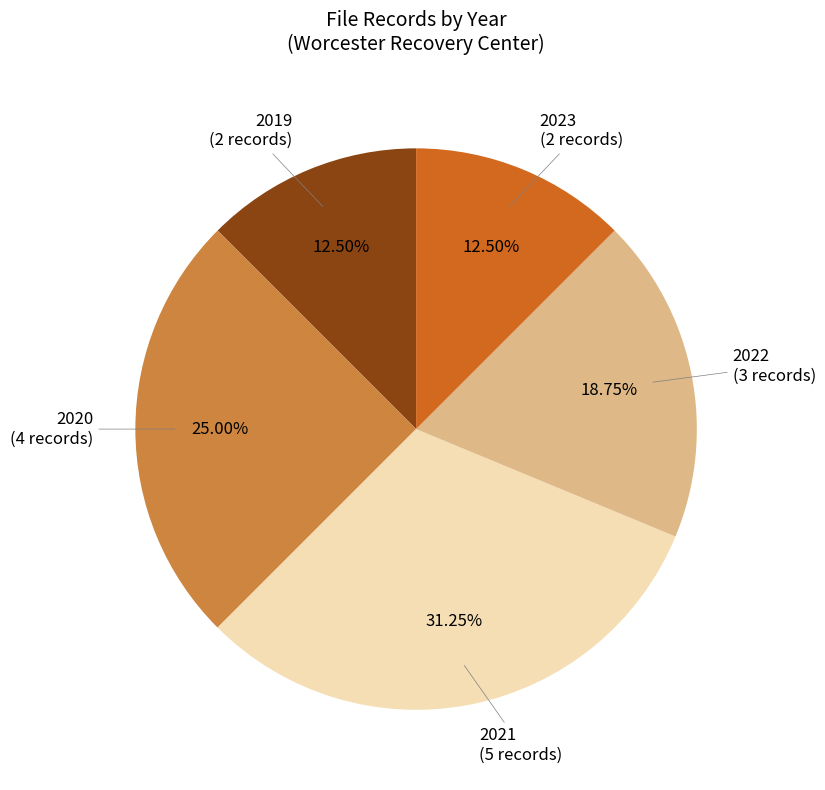

Is there any slice that represents more than half of the pie?

No